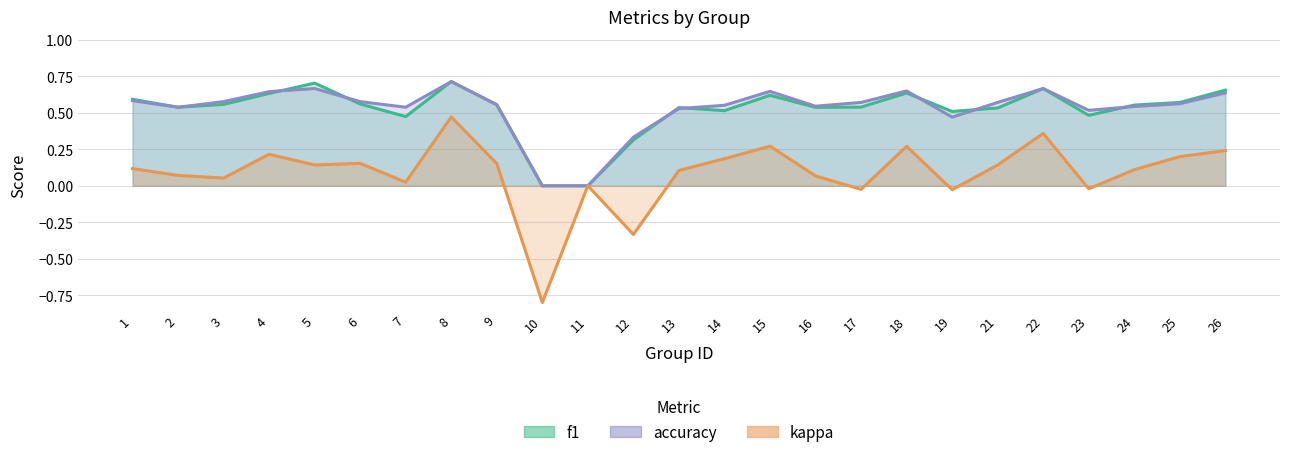

At which label is f1 closest to 0?

10